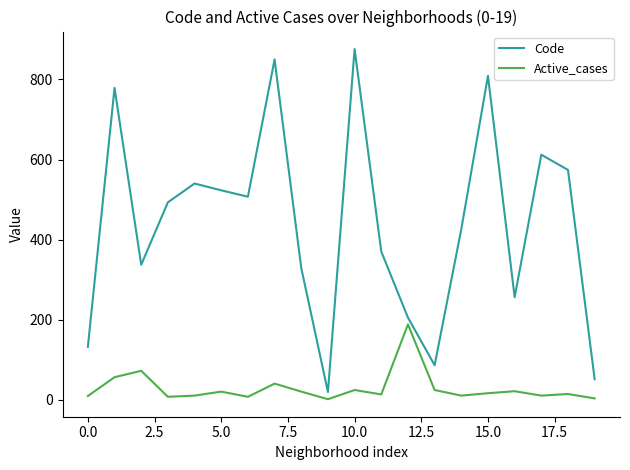

List the series in order of their peak value, lowest first.

Active_cases, Code